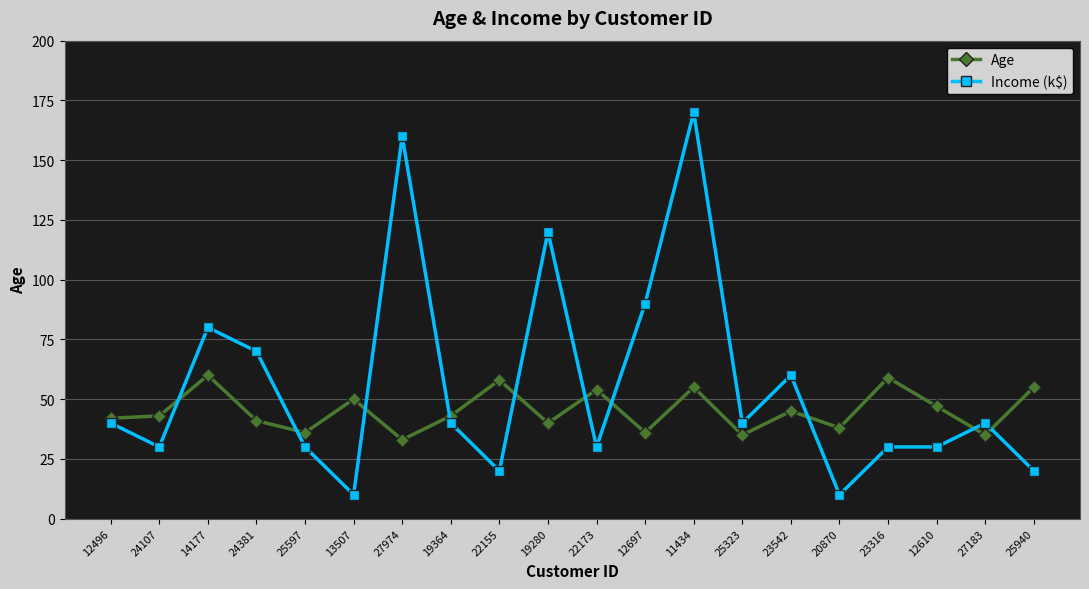

Which series has the largest range (max minus min)?

Income (k$)